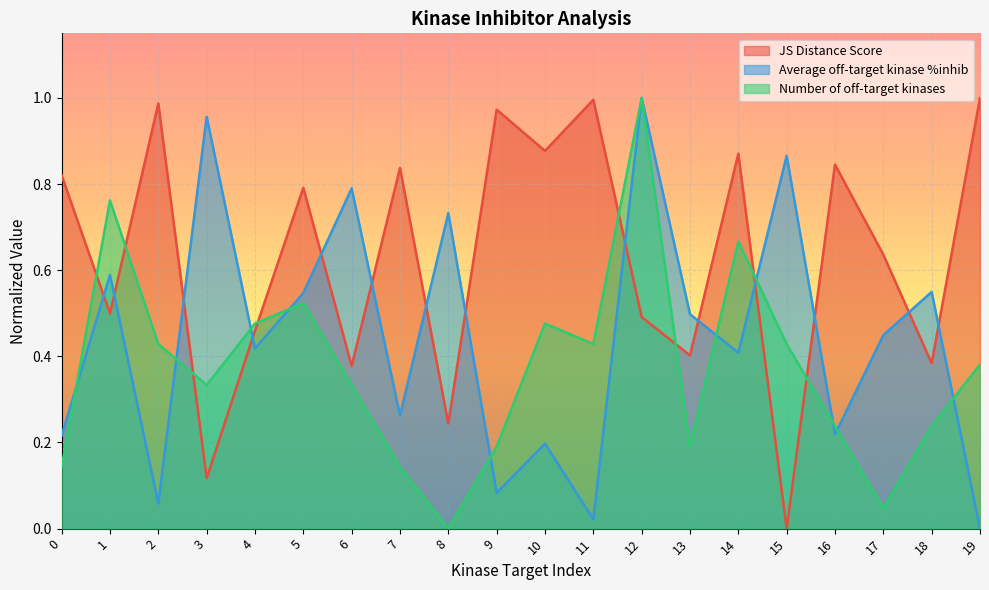

The Number of off-target kinases series shows 0.9 at 14. True or false?

False